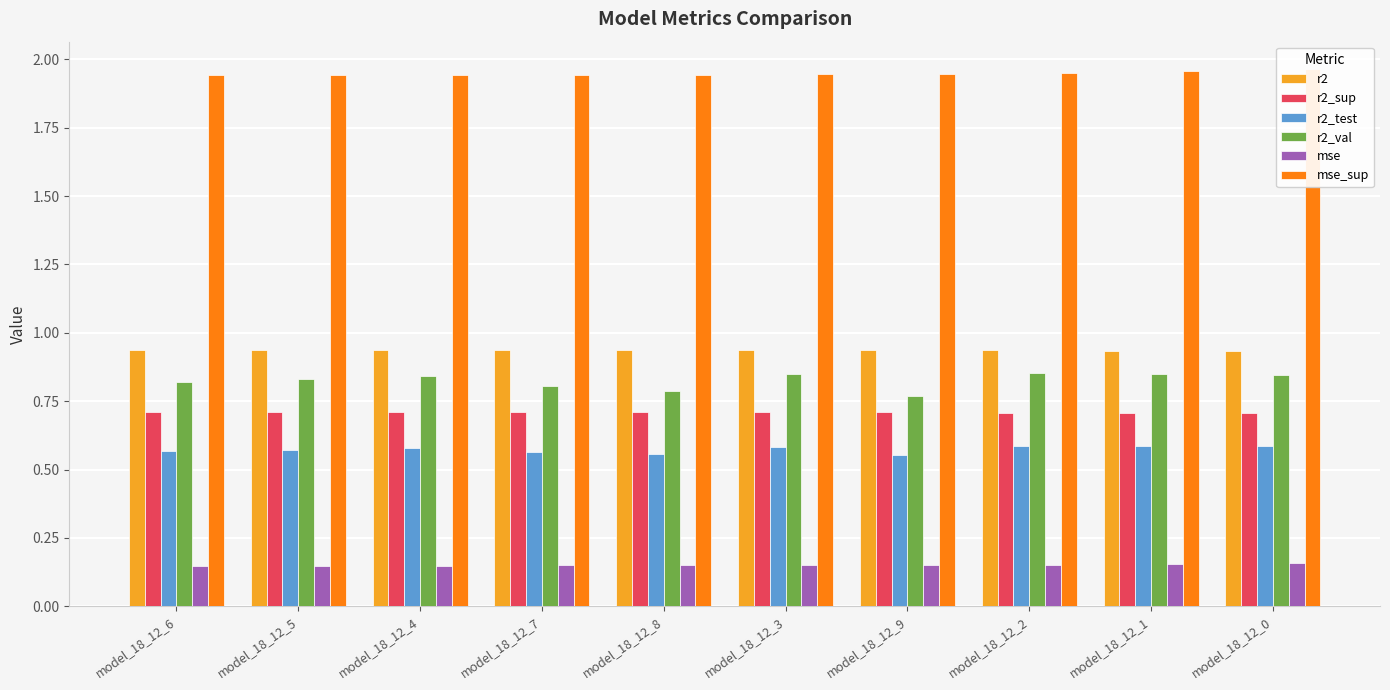

Which series changed the most between model_18_12_7 and model_18_12_2?

r2_val